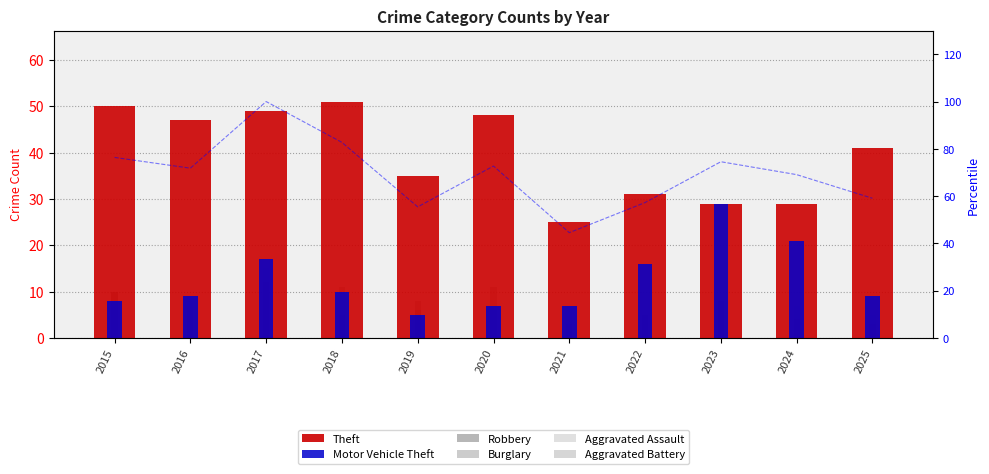

How many values in the Aggravated Assault series exceed 4?

5